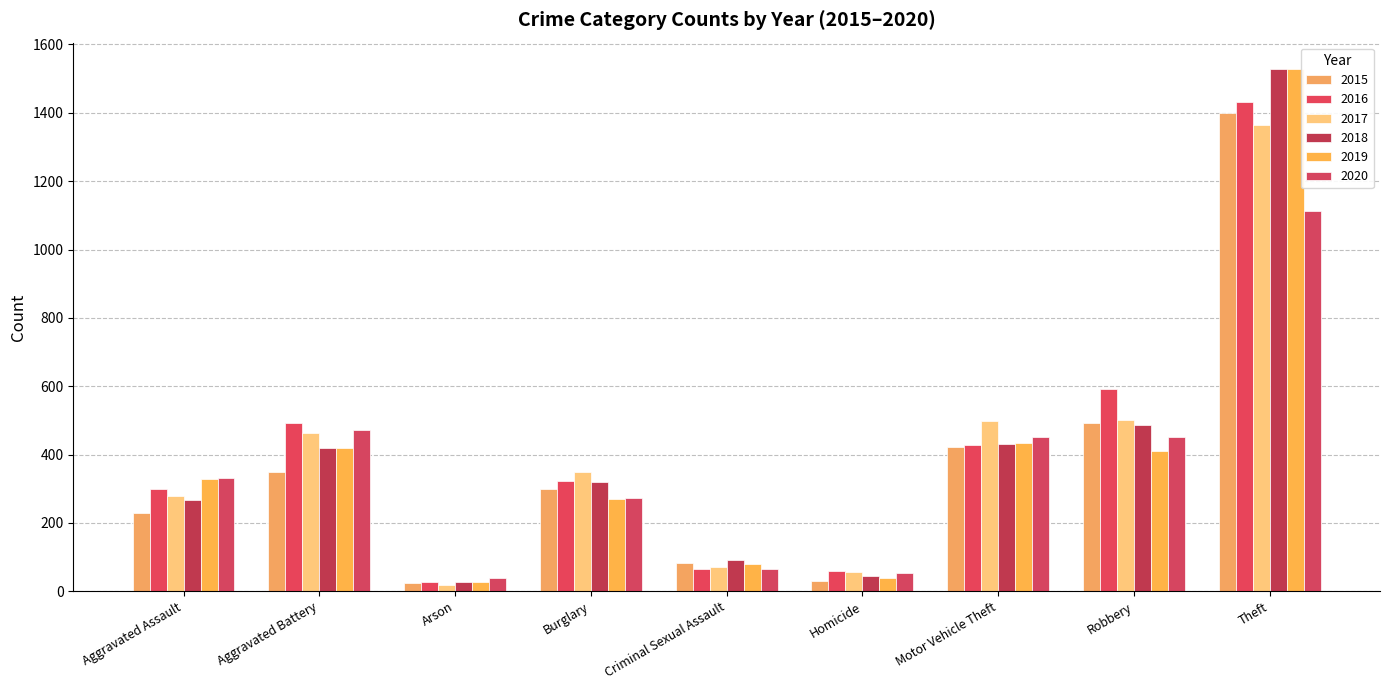

How many data points does each series have?

9